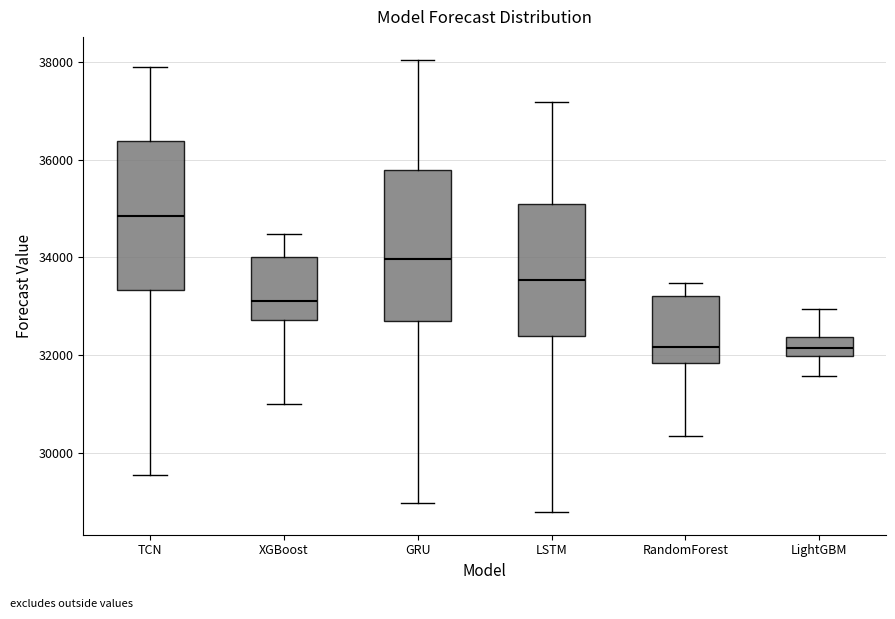

Which box has the highest median line?

TCN